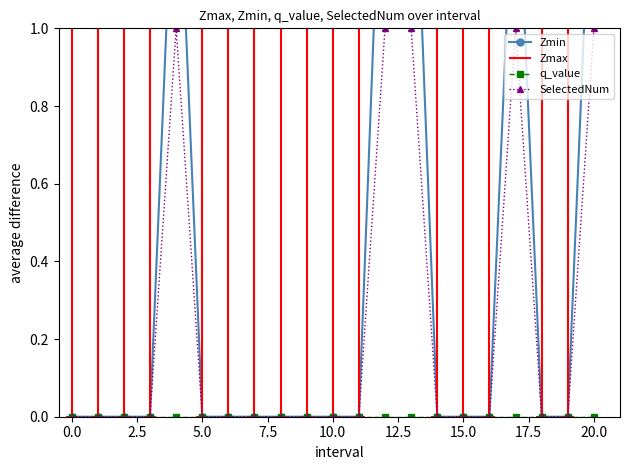

True or false: SelectedNum has more than 0 points higher than both neighbors.

True